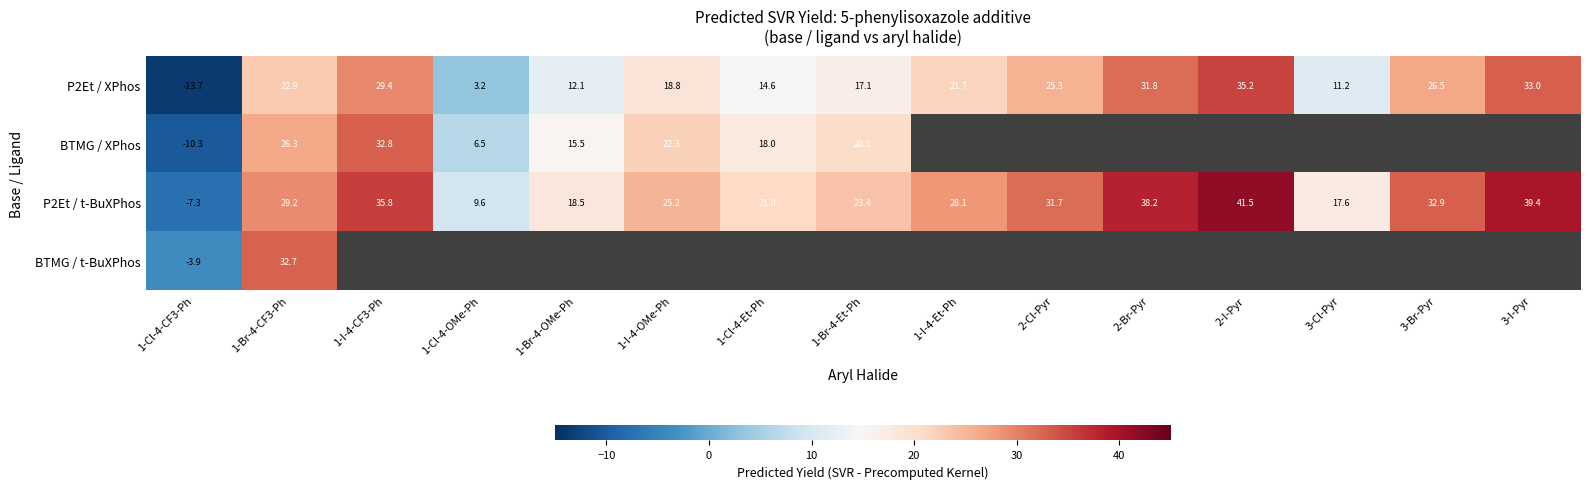

True or false: BTMG / XPhos has a value of -14.0 at 1-Cl-4-CF3-Ph.

False